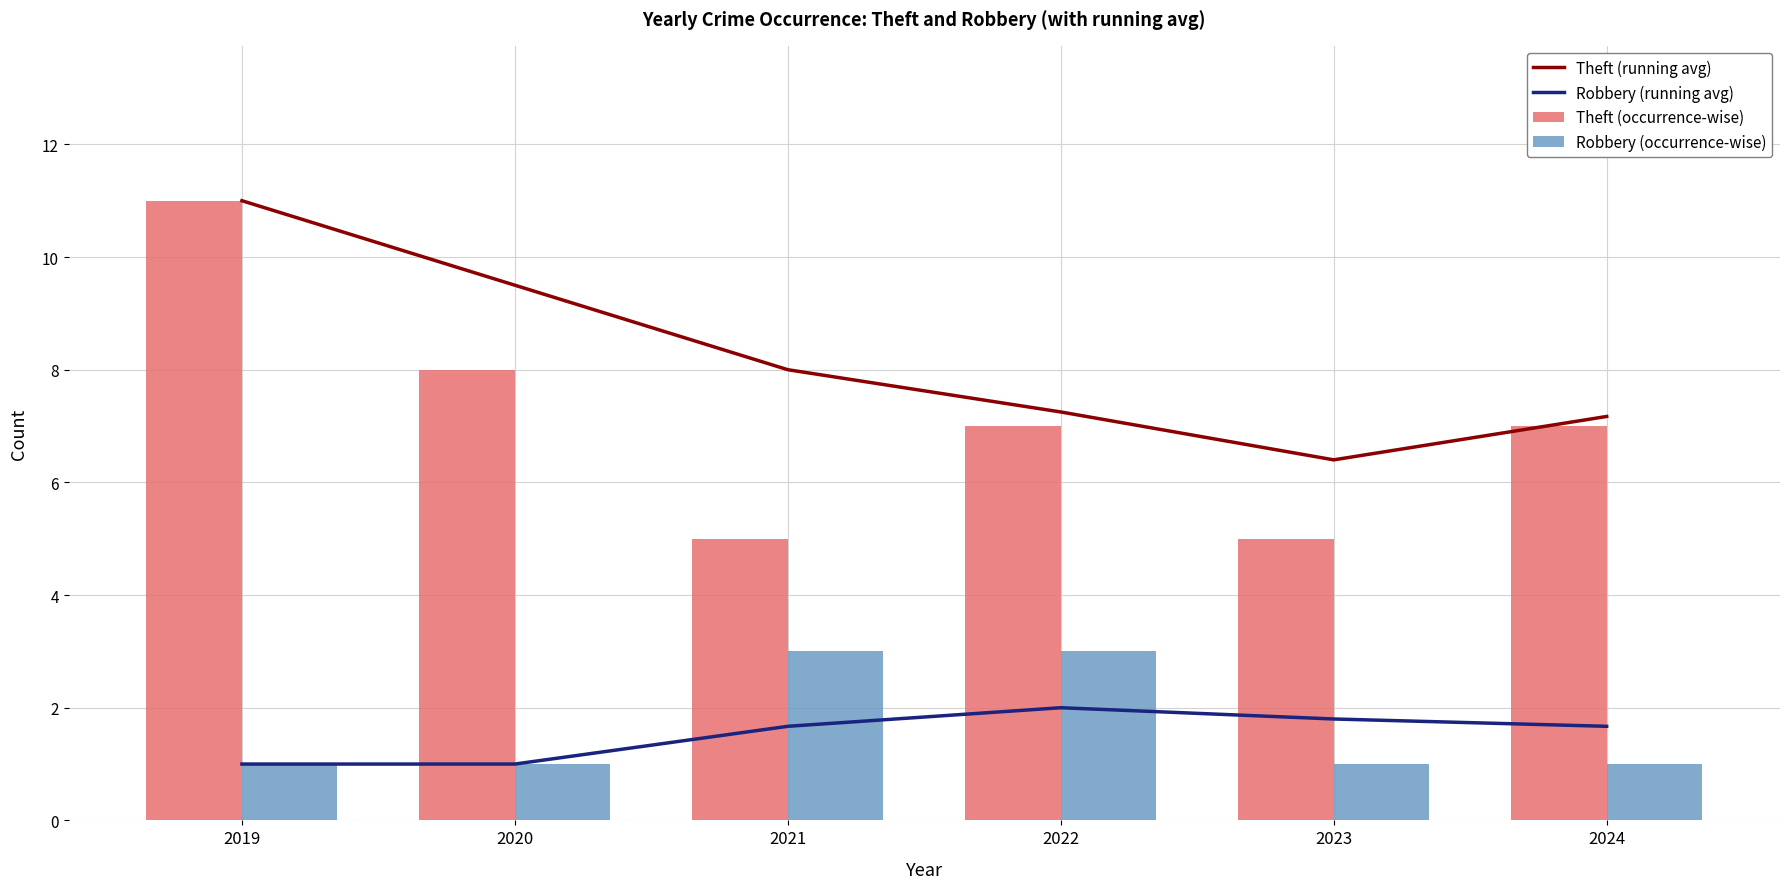

Rank the series at 2021 from lowest to highest value.

Robbery (running avg), Robbery (occurrence-wise), Theft (occurrence-wise), Theft (running avg)